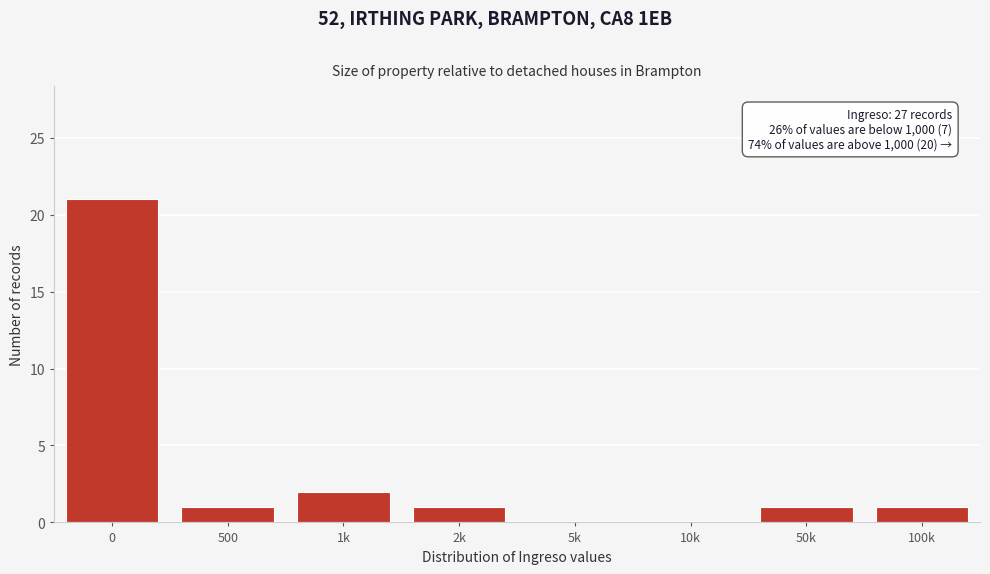

Reading right to left, list all the values displayed in this chart.

100k=1	50k=1	10k=0	5k=0	2k=1	1k=2	500=1	0=21